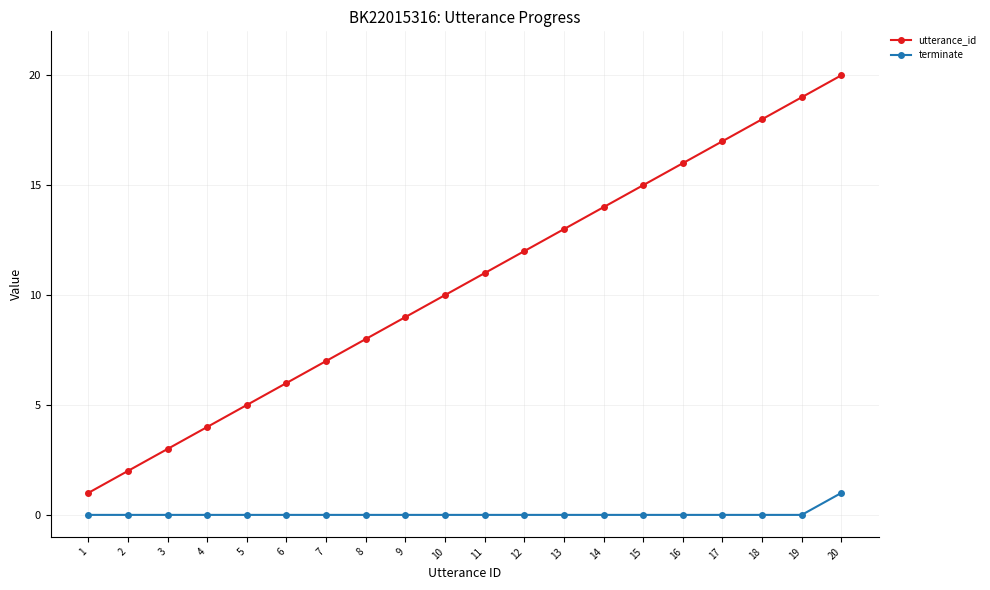

Between 3 and 13, which series saw the biggest shift?

utterance_id